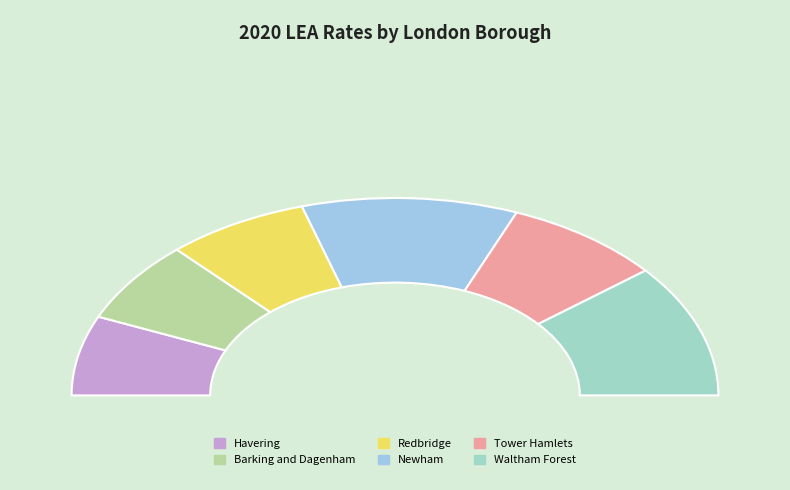

To the nearest percent, what is the difference between the largest and smallest slice percentages?

9%